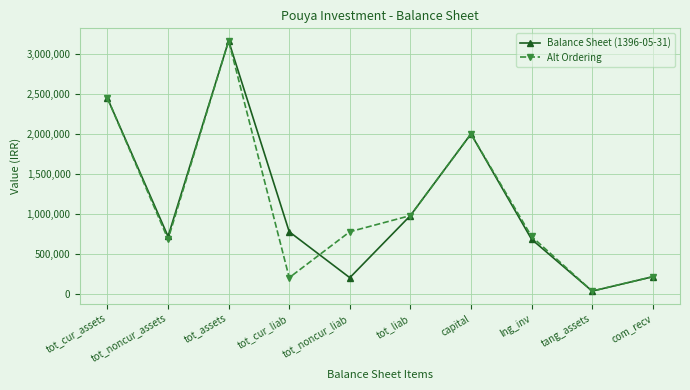

At which label does Alt Ordering first exceed 776671?

tot_cur_assets